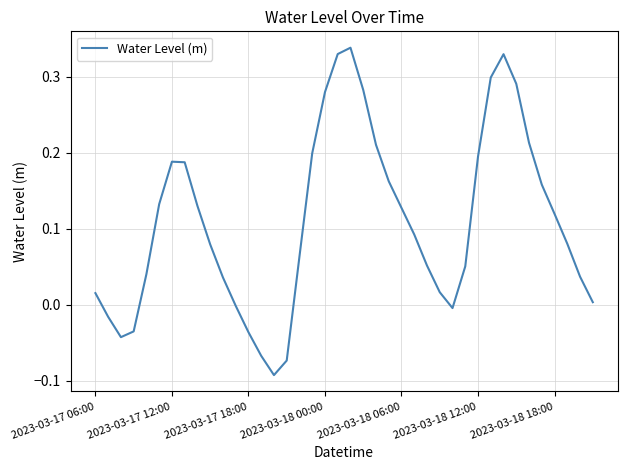

What is the difference between the maximum and minimum values?

0.4